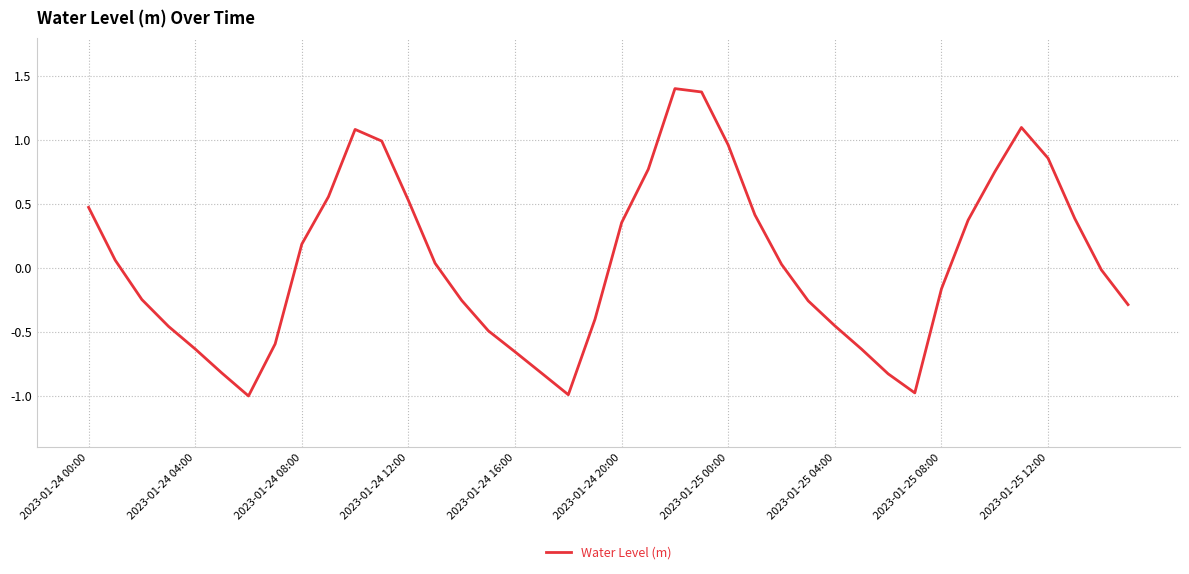

What is the sum of all values?

1.7